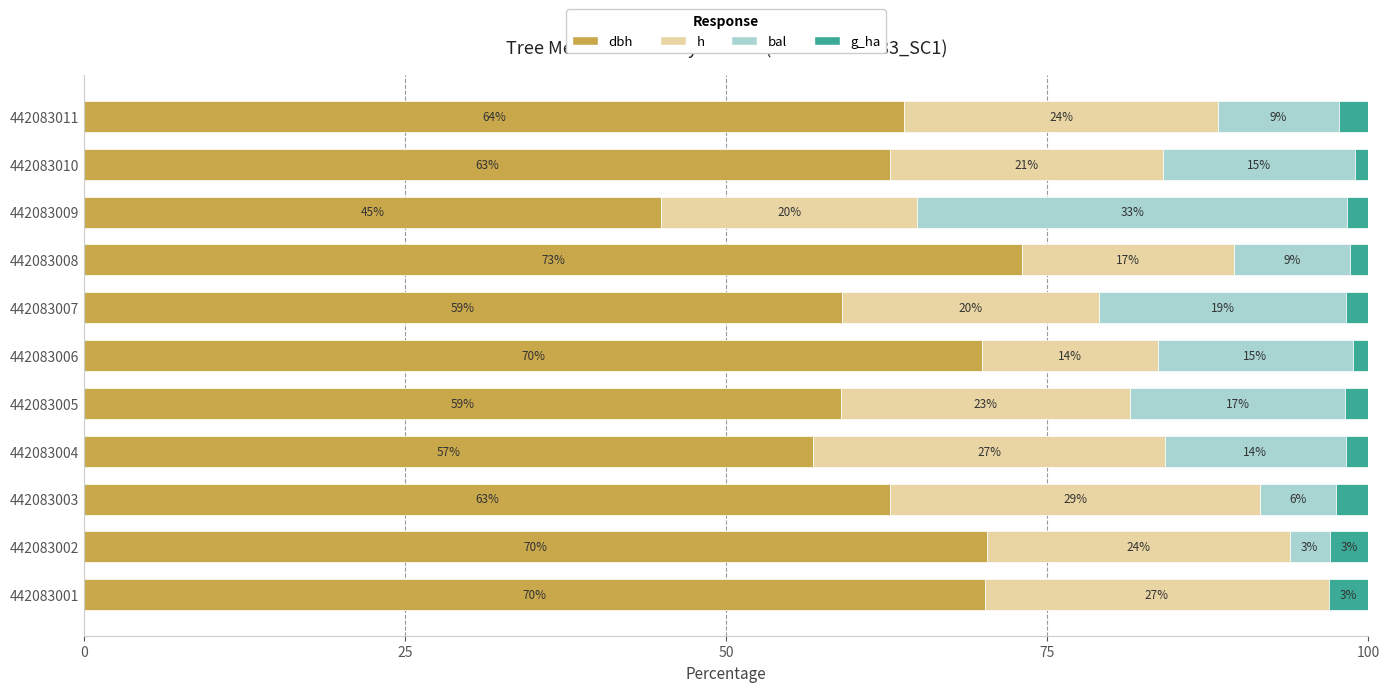

What is the total value across all series at 442083009?

100.0